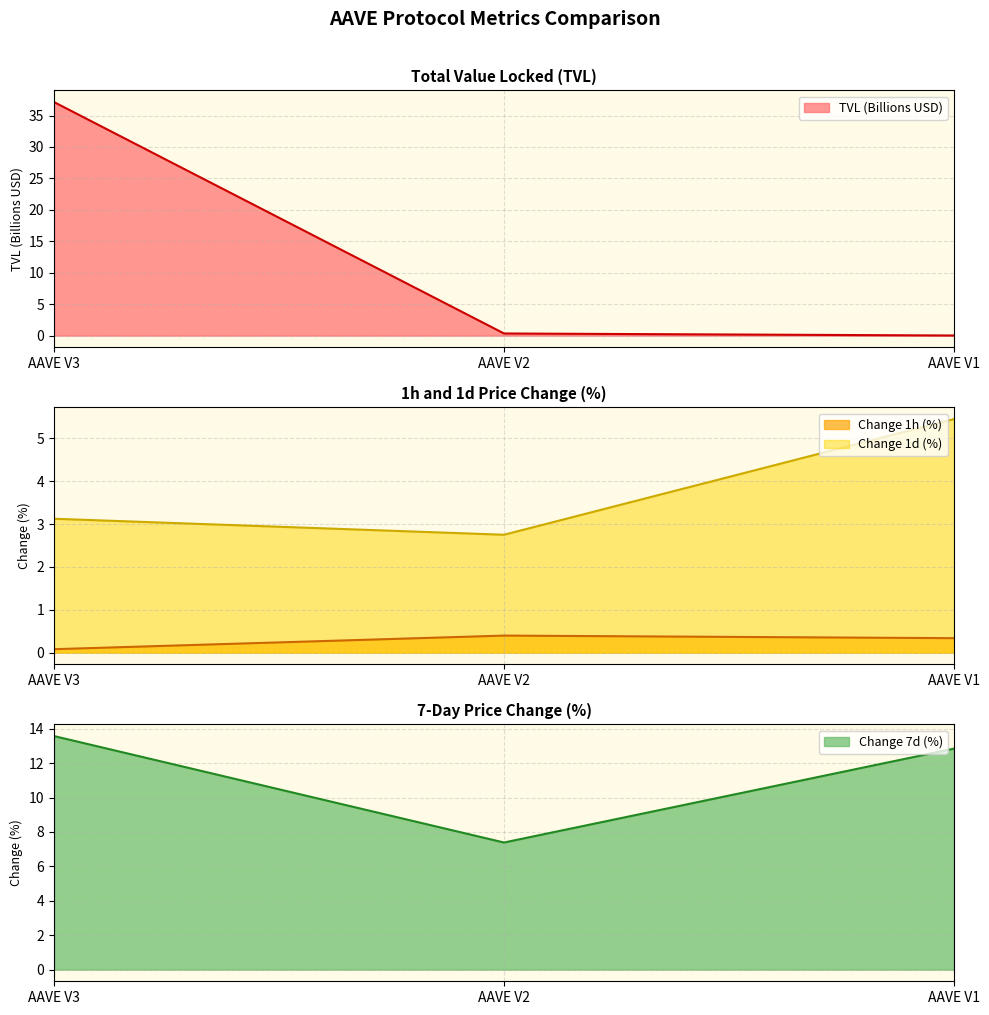

What is the sum of all change_7d values?

33.8